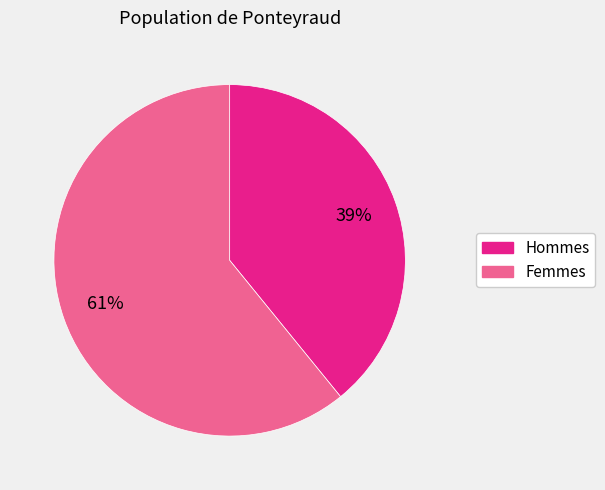

How many slices are in this pie chart?

2